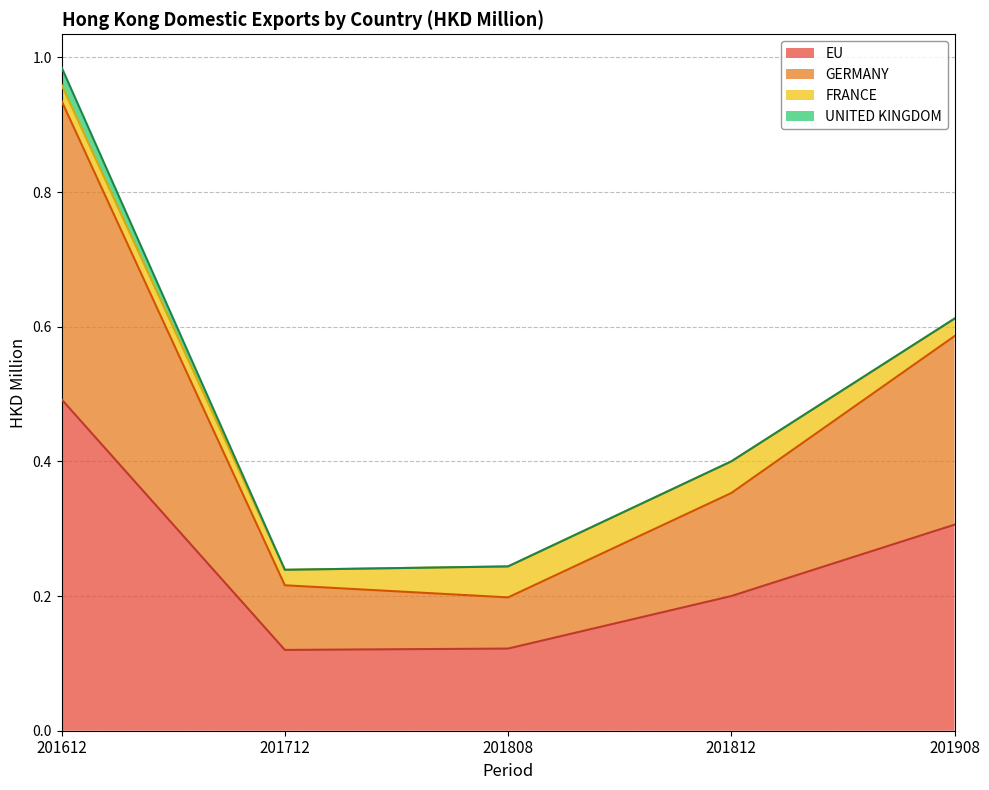

True or false: EU and GERMANY cross at least once.

False